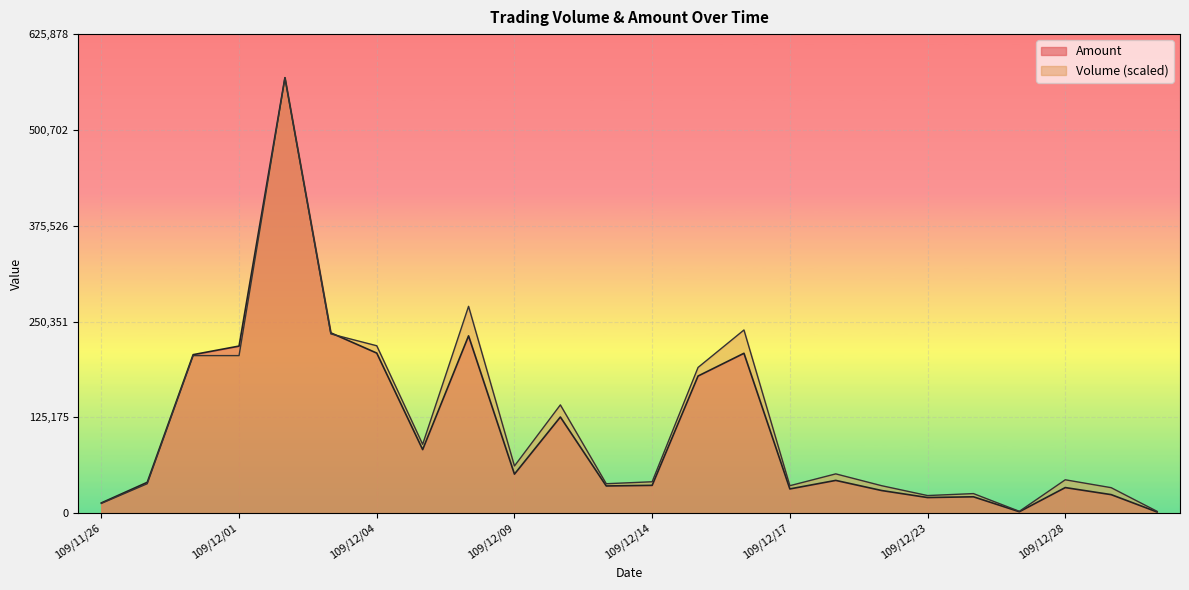

What is the maximum value for Volume?

568980.0